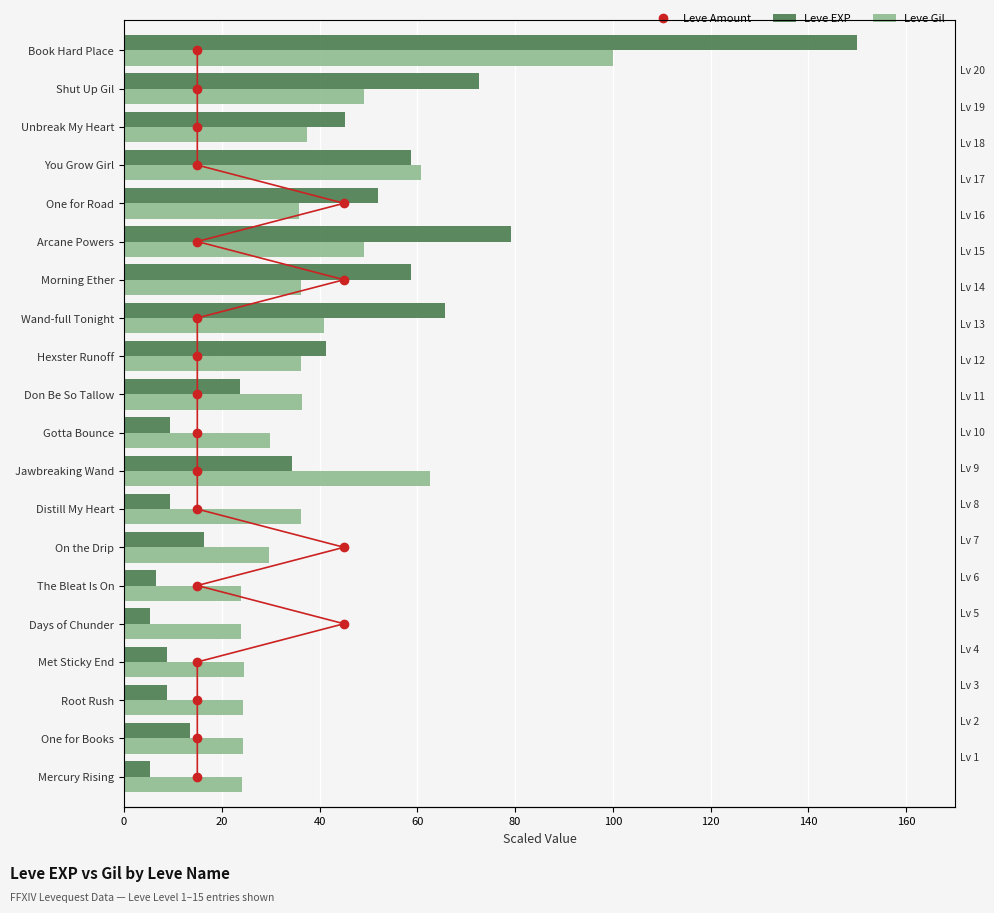

What are all the series names shown in the legend?

Leve Amount, Leve EXP, Leve Gil